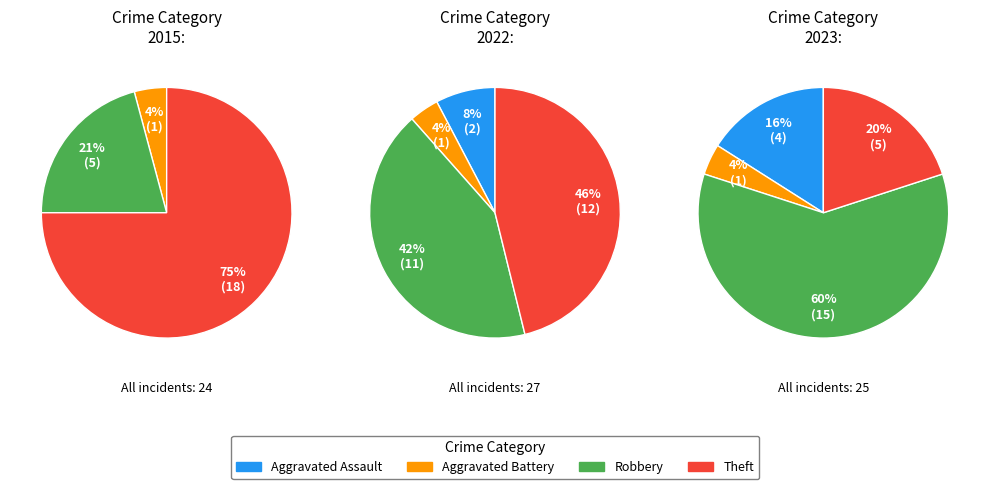

The Total slice represents 56% of the pie. True or false?

False